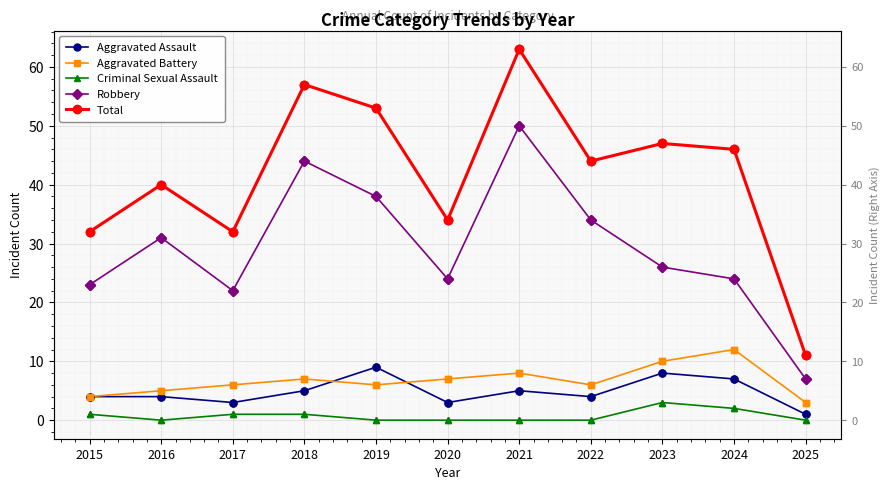

Count the Criminal Sexual Assault values in the range 0 to 1.

9